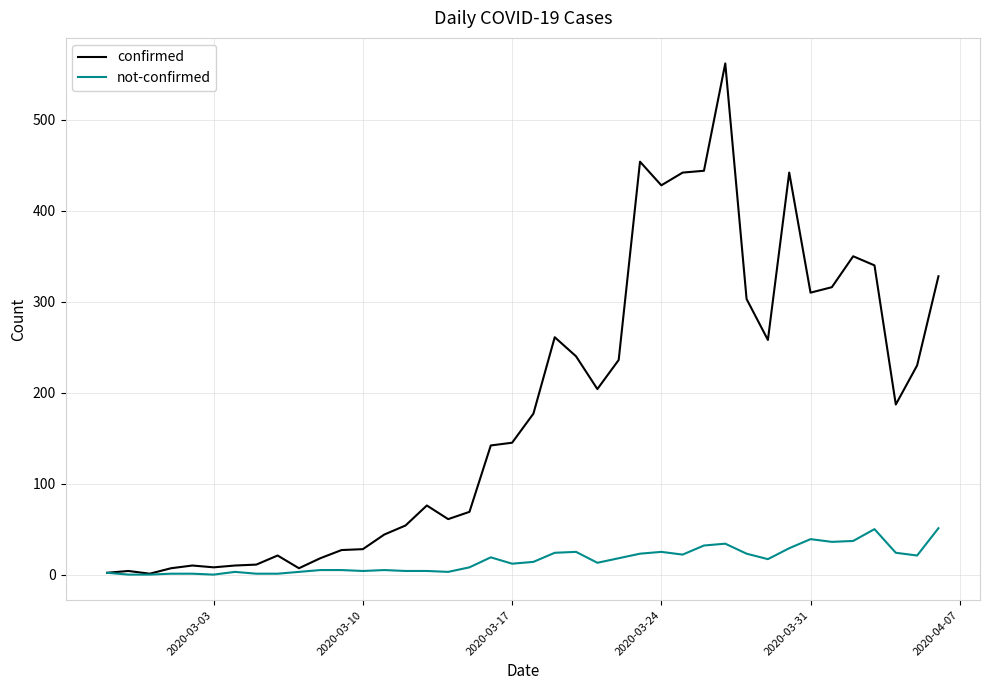

Which series has the largest total across all categories?

confirmed